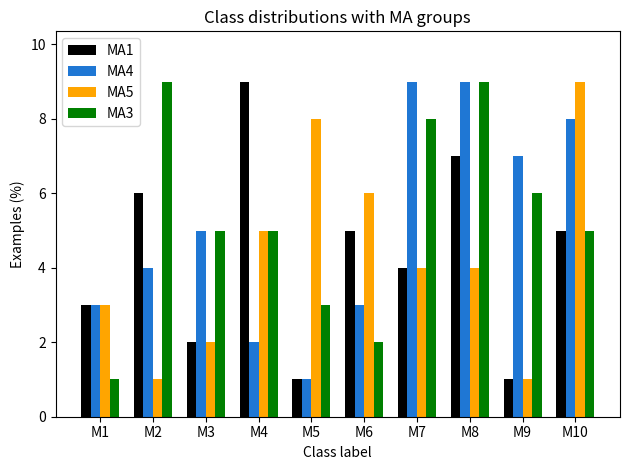

What is the value of the MA5 bar at the 2nd from the left?

1